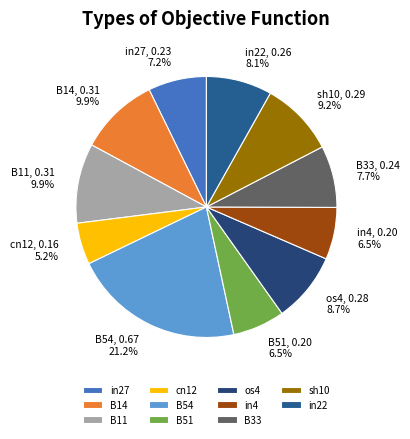

What is the largest slice in the pie chart?

B54